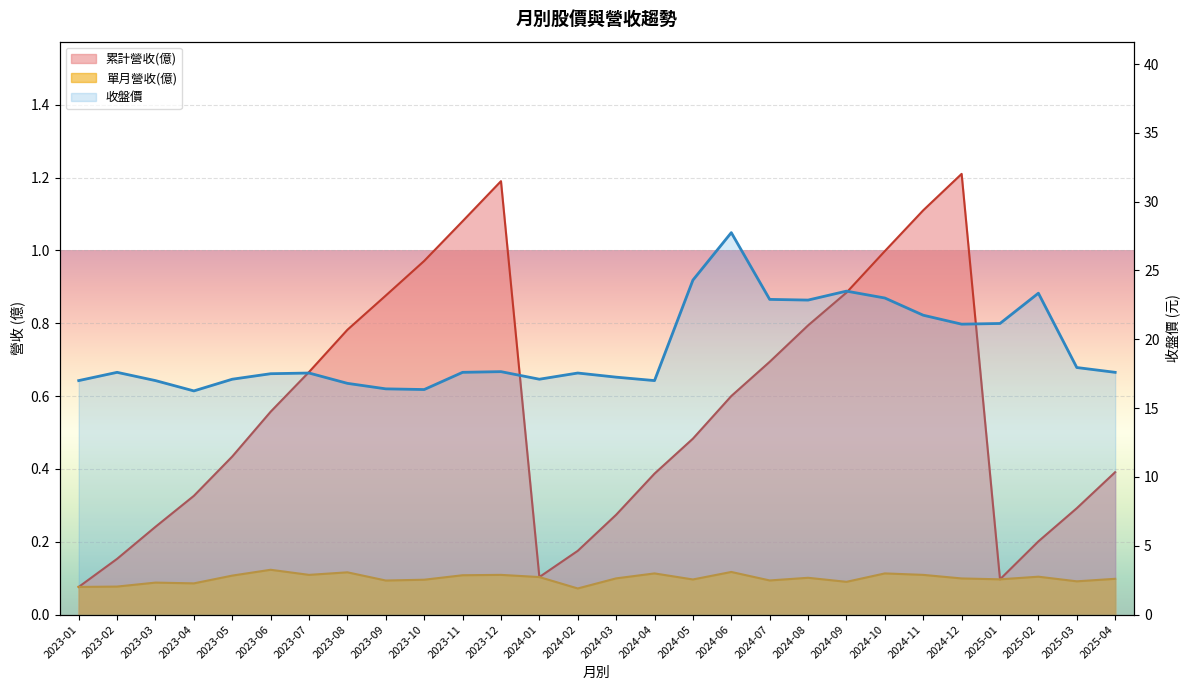

Reading left to right, what are all the values shown in this chart?

17.0	17.6	17.0	16.2	17.1	17.5	17.6	16.8	16.4	16.4	17.6	17.6	17.1	17.6	17.2	17.0	24.3	27.8	22.9	22.9	23.5	23.0	21.8	21.1	21.1	23.4	17.9	17.6